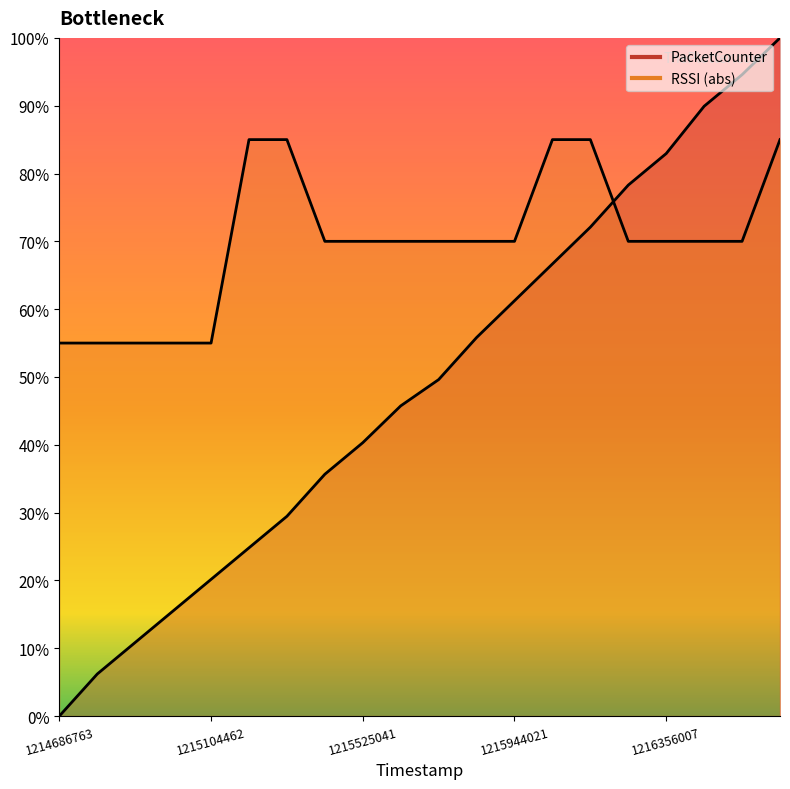

Is the value of RSSI at 1215104462 greater than the value of PacketCounter at 1214686763?

Yes